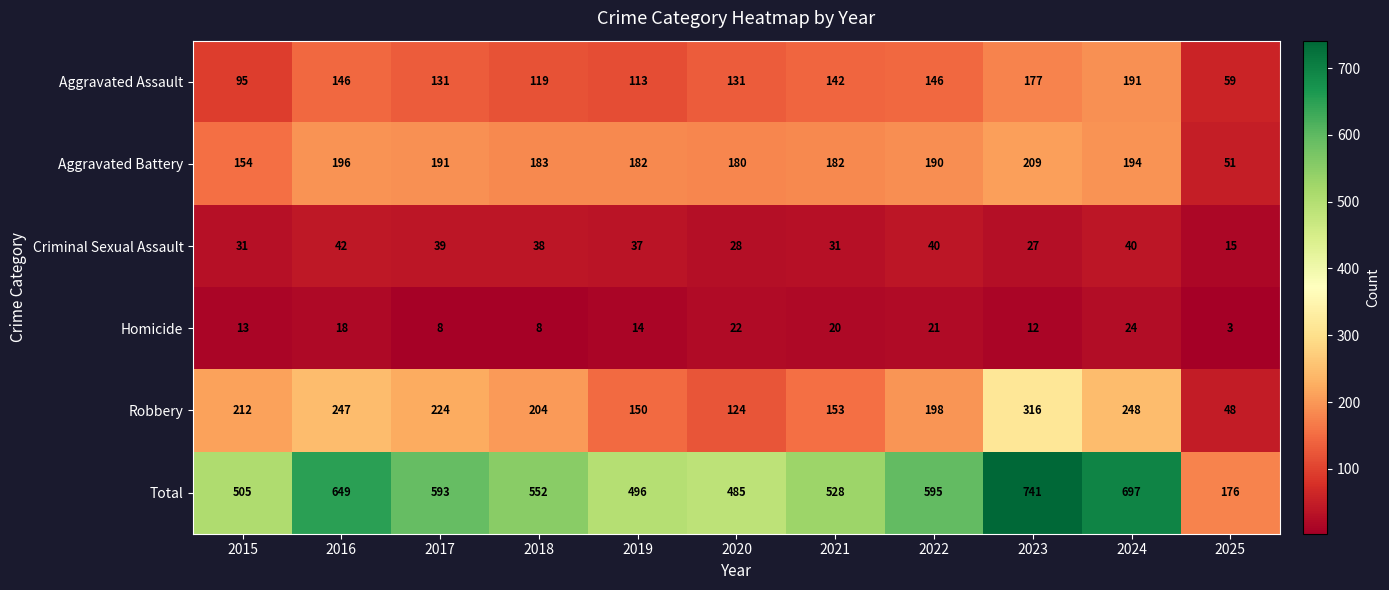

Which label corresponds to the smallest value in the chart?

2025